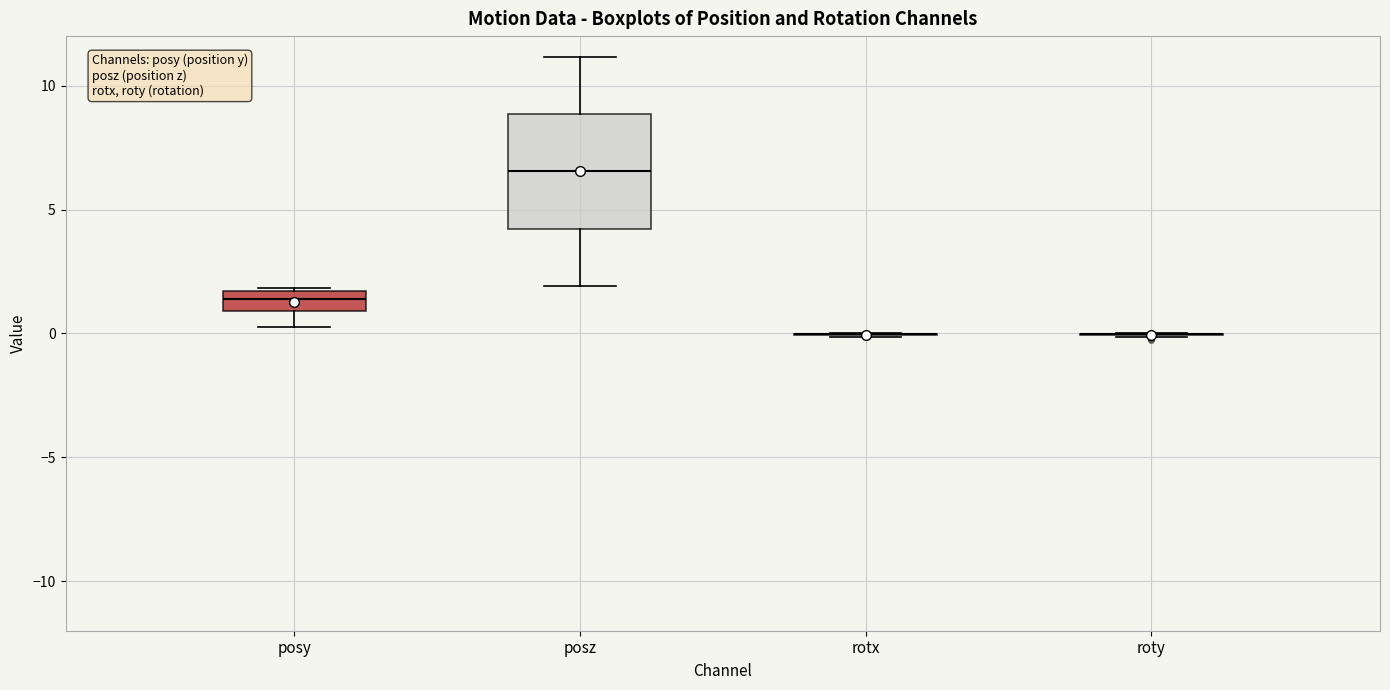

Reading left to right, read every box against the y-axis: the position of its median line, the range the box covers, and the ends of its whiskers. The values are not printed on the chart, so give them approximately, as read against the axis.

posy: median 1.5 (inside the box), box 1.0 to 1.5, whiskers 0.5 to 2.0
posz: median 6.5, box 4.0 to 9.0, whiskers 2.0 to 11.0
rotx: box collapsed to a line at 0.0, whiskers 0.0 to 0.0
roty: box collapsed to a line at 0.0, whiskers 0.0 to 0.0